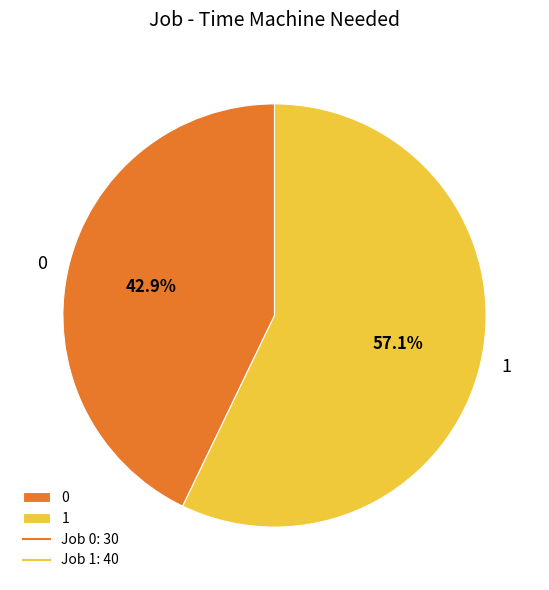

Combined, do 1 and 0 account for over 50%?

Yes